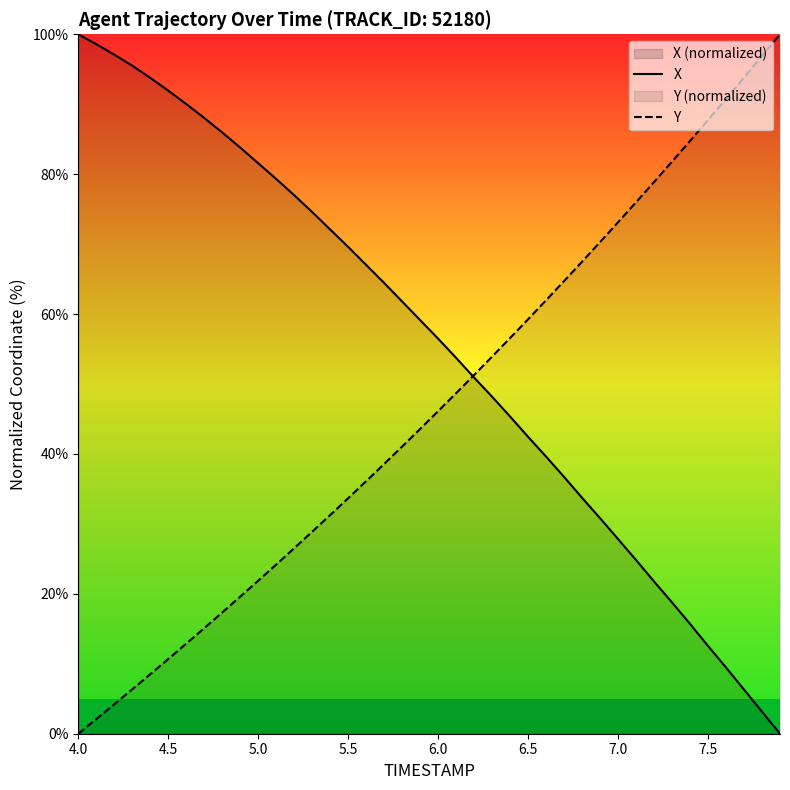

Is it true that Y equals 46.1 at 6.0?

True